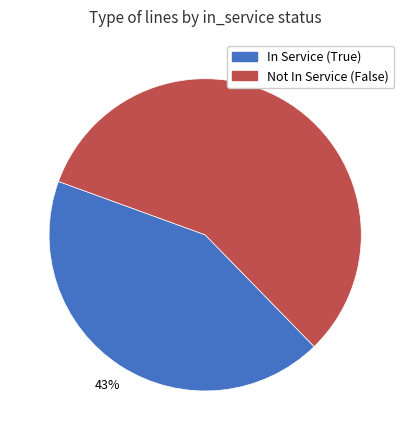

Count the number of slices in the pie.

2